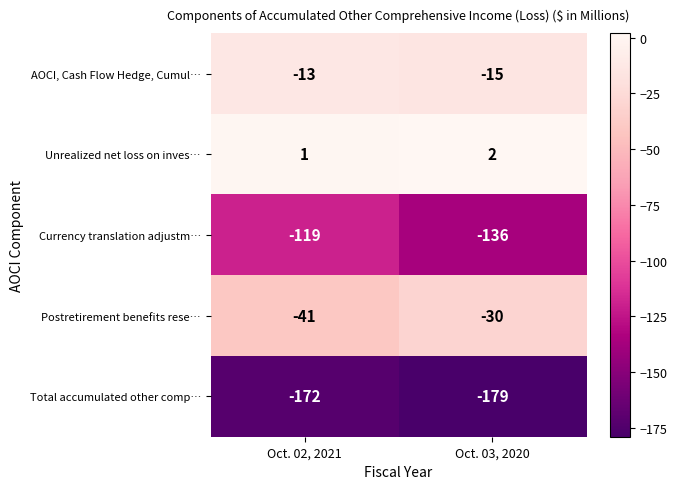

Which series has the widest spread of values?

Currency translation adjustm…